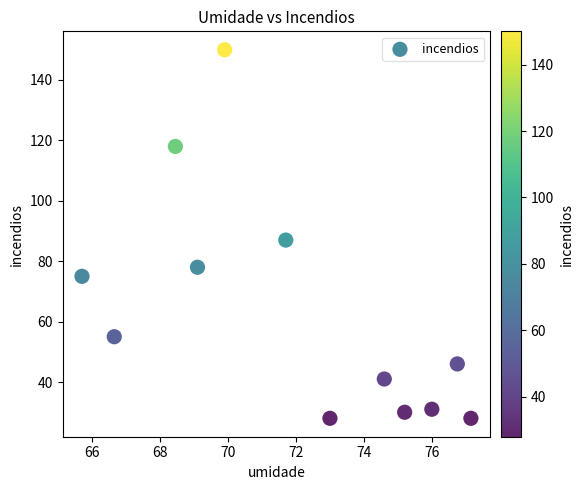

What is the average Y value?

64